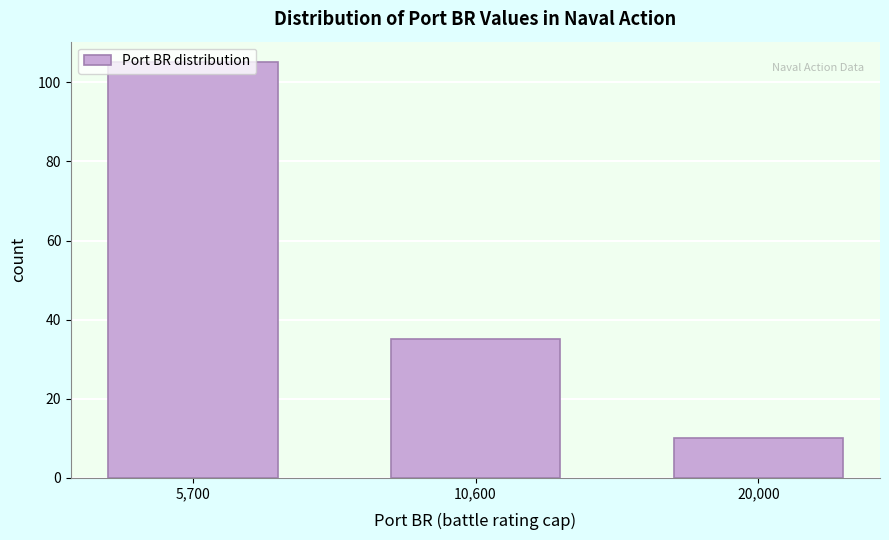

What is the label of the 2nd bar from the right?

10,600